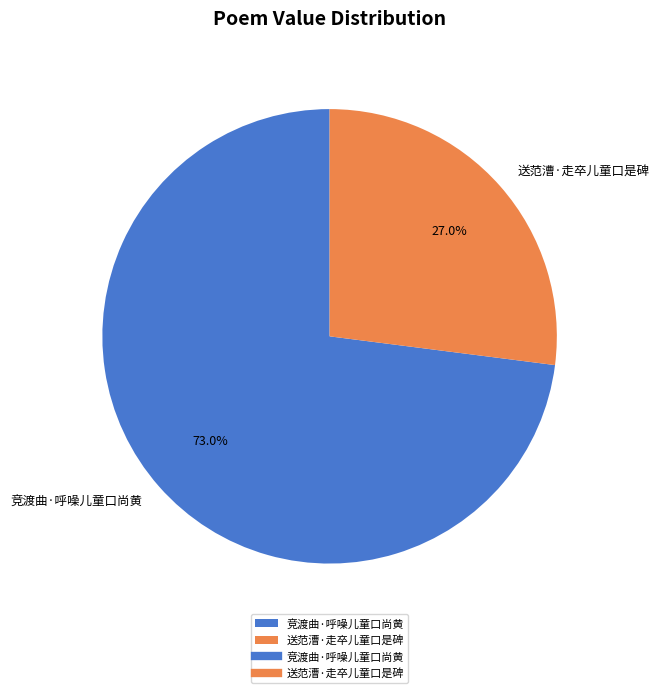

To the nearest percent, what is the difference between the 送范漕·走卒儿童口是碑 and 竞渡曲·呼噪儿童口尚黄 slice percentages?

46%